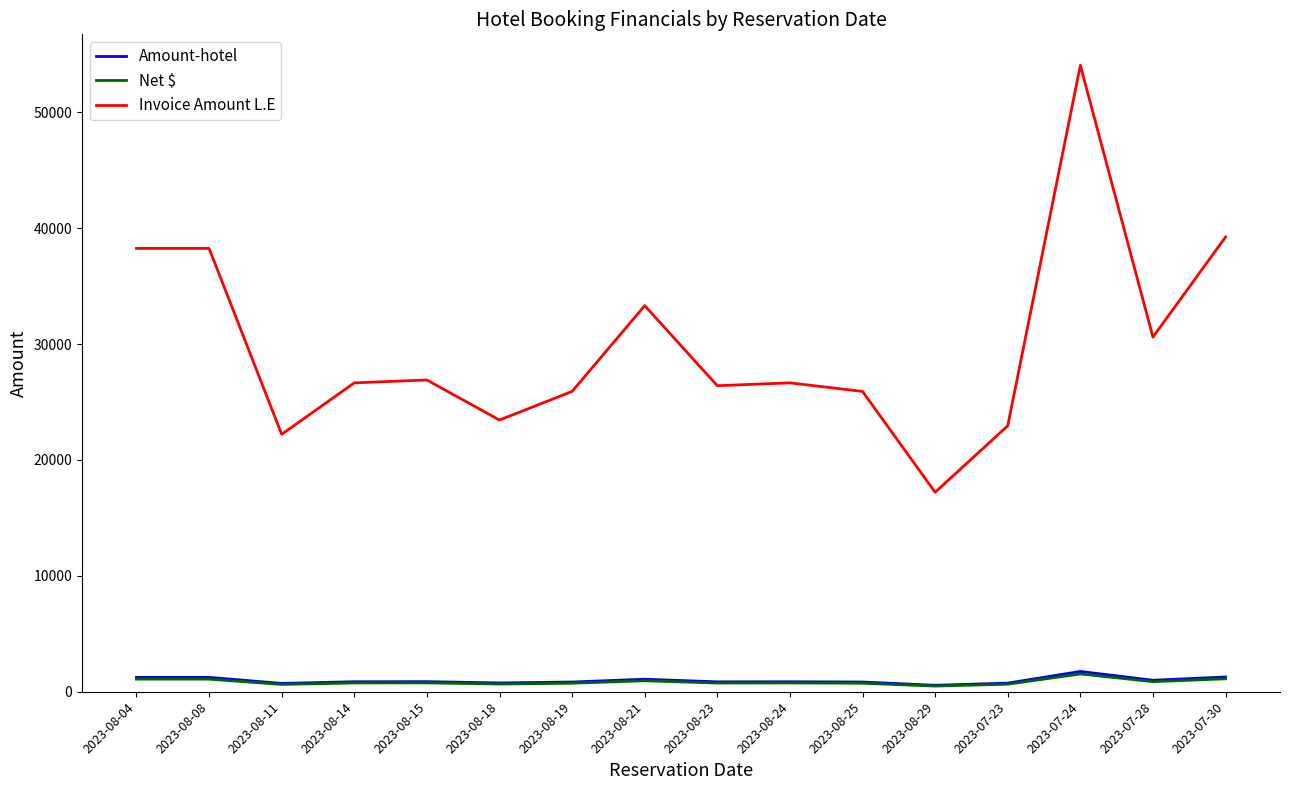

What is the difference between the second highest and second lowest values in the Net $ series?

484.2